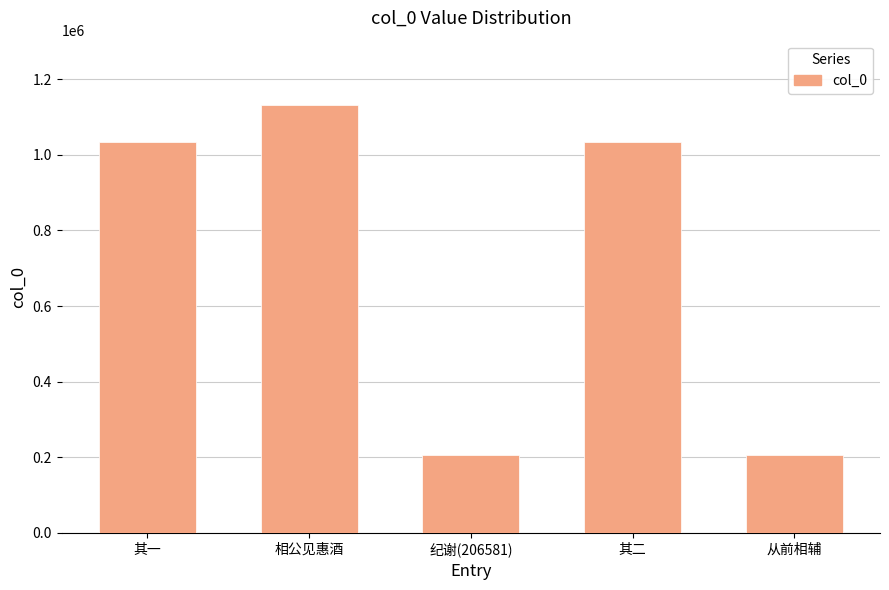

What is the approximate value at 从前相辅?

206583